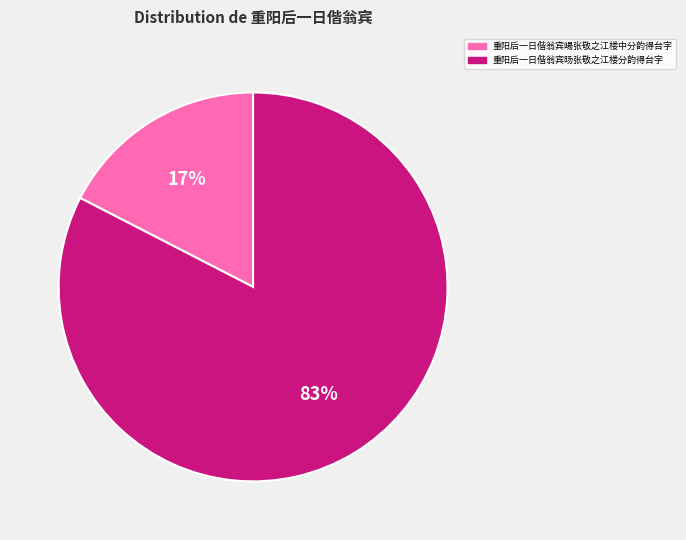

Which category has the smallest portion of the pie?

重阳后一日偕翁宾暘张敬之江楼中分韵得台字